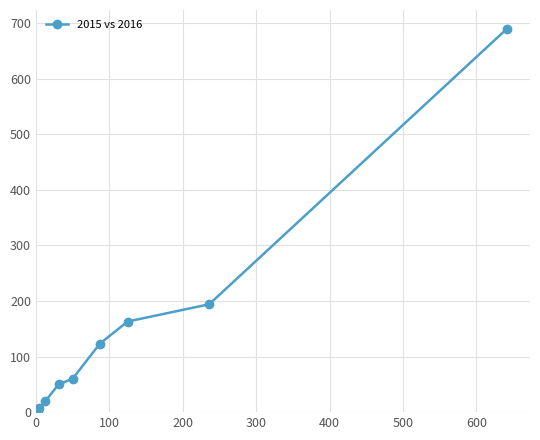

What is the difference between the maximum and second lowest values?

681